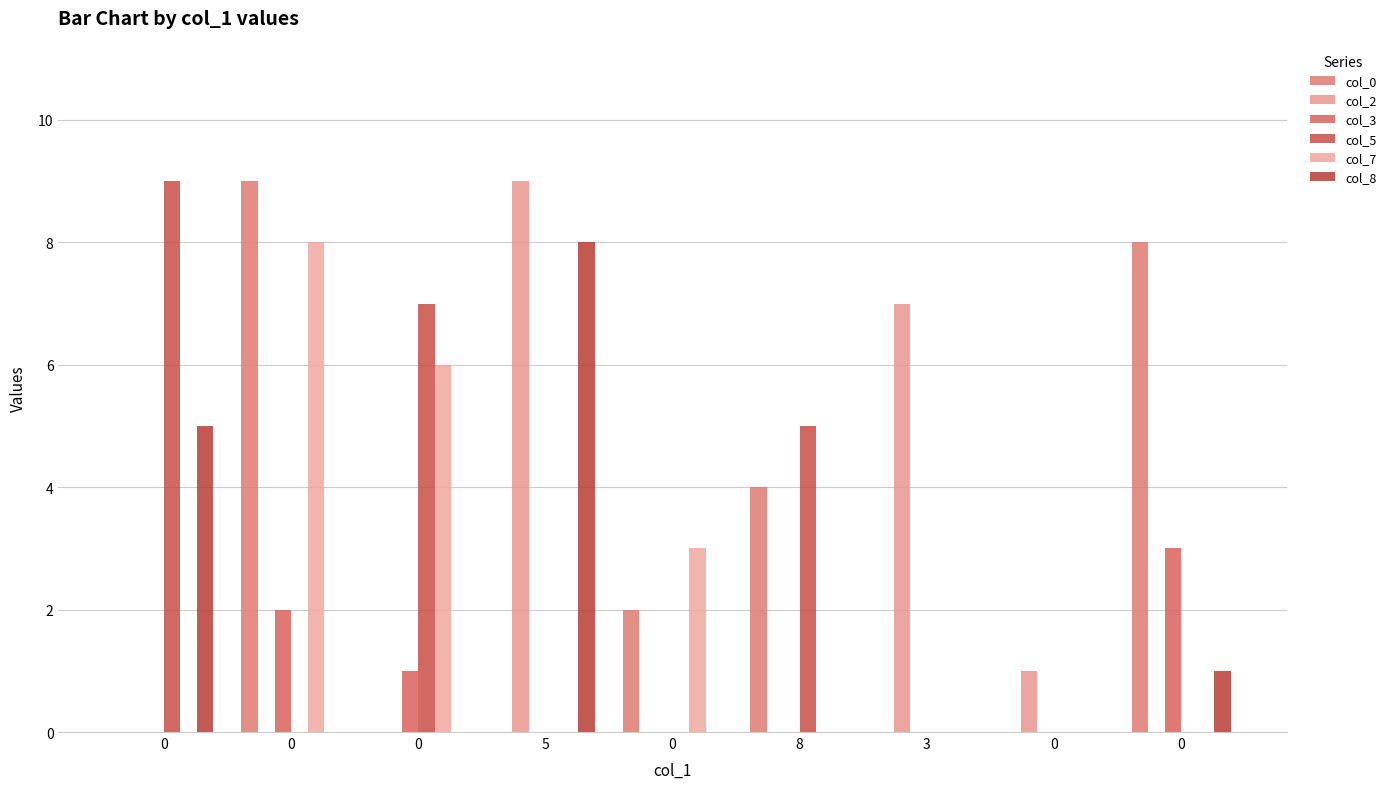

Which series has the largest total across all categories?

col_0